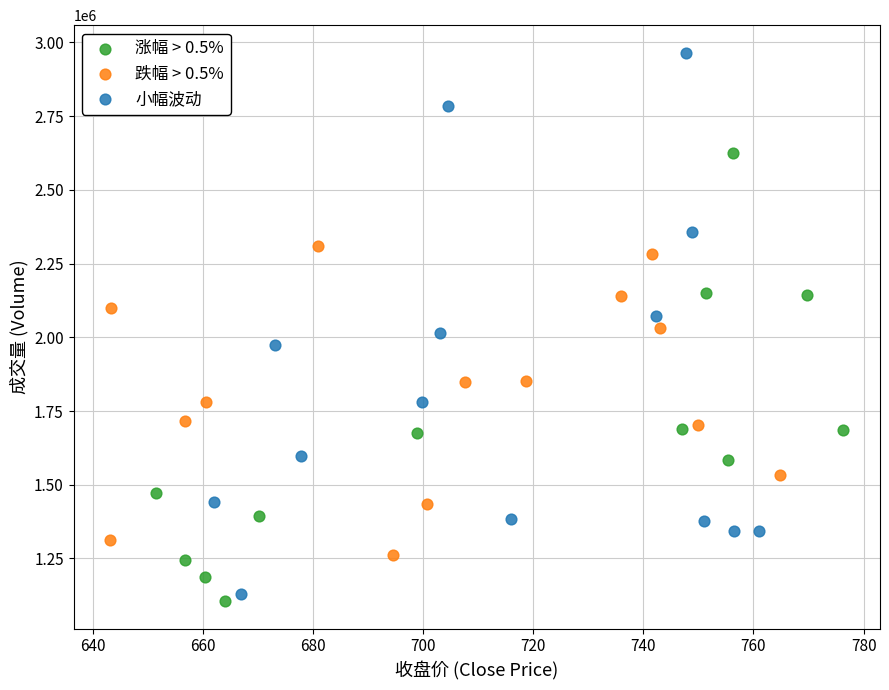

Which series has the widest spread of Y values?

小幅波动